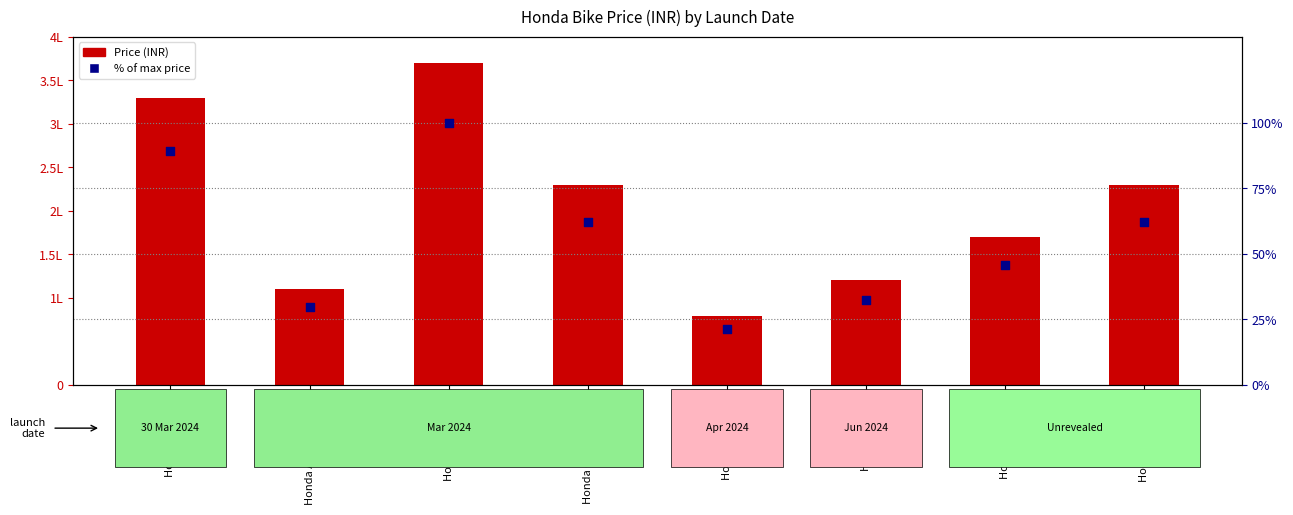

Which series reaches the minimum Y coordinate?

% of max price